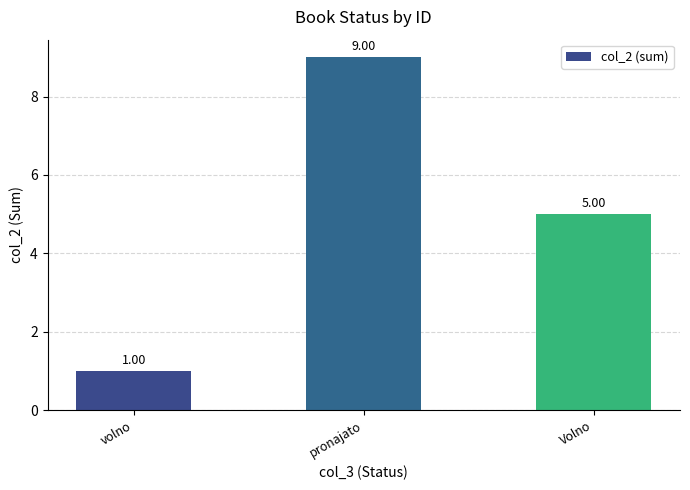

What position from the right is pronajato?

2